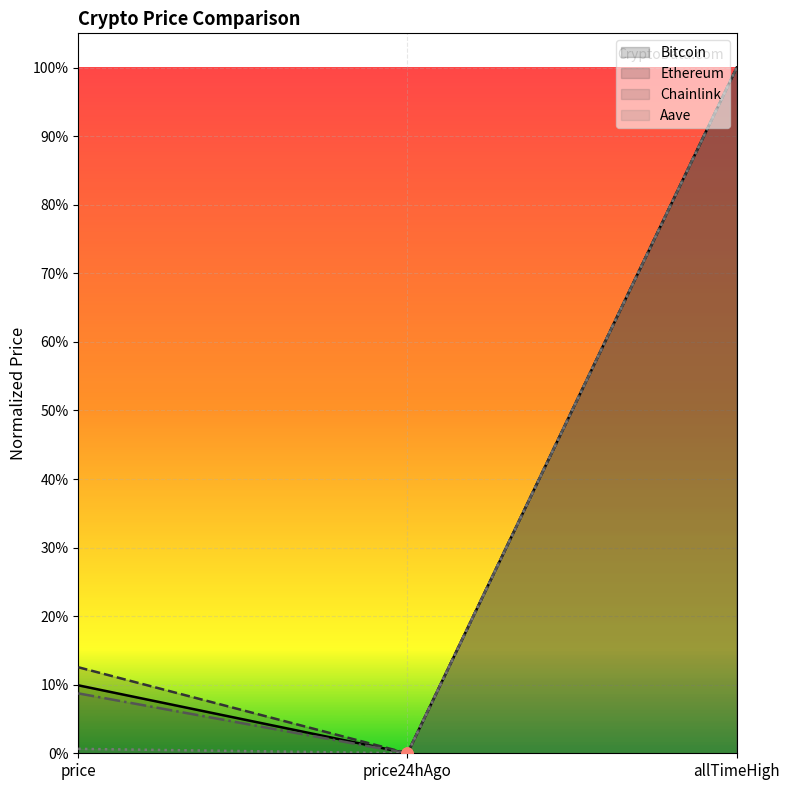

Which series reaches the maximum Y coordinate?

Bitcoin